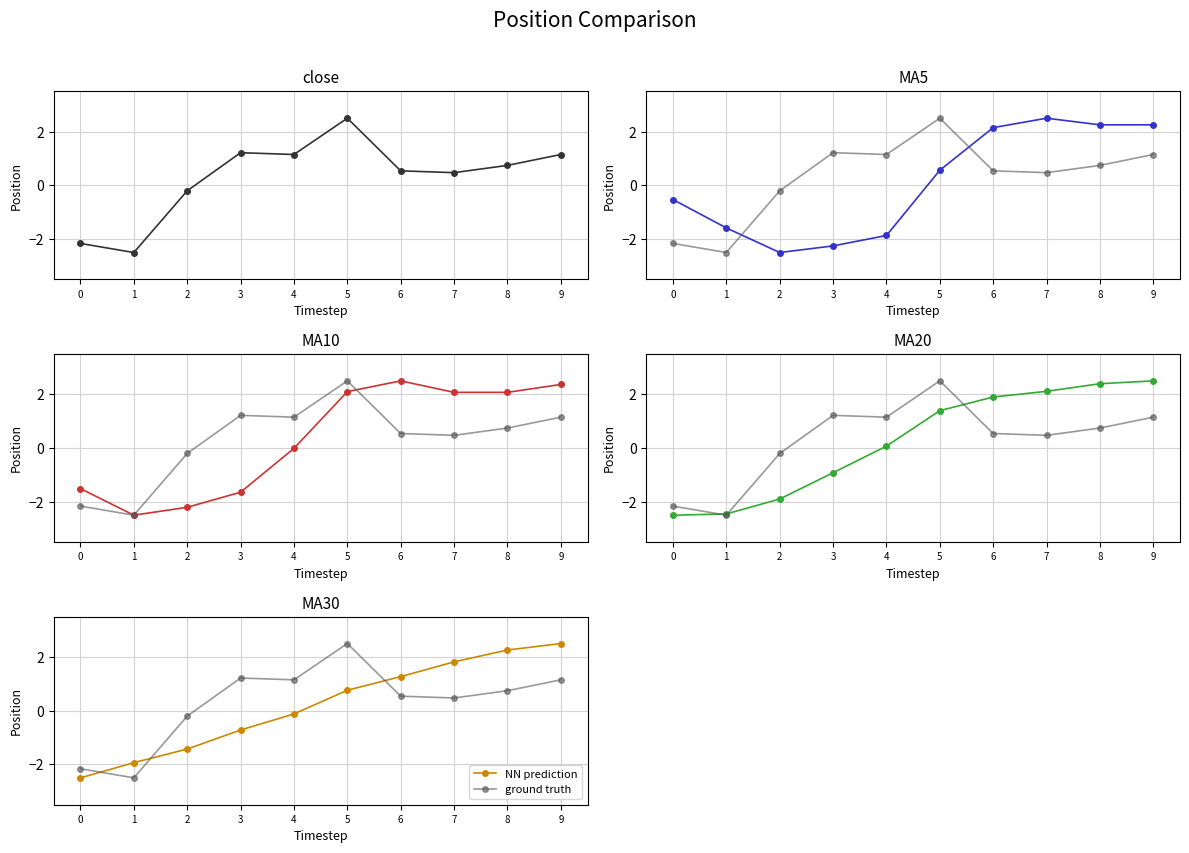

Which series has the widest spread of values?

close